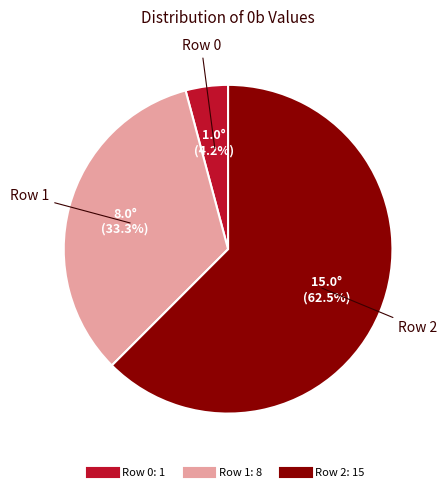

Does Row 0 account for over 50% of the chart?

No